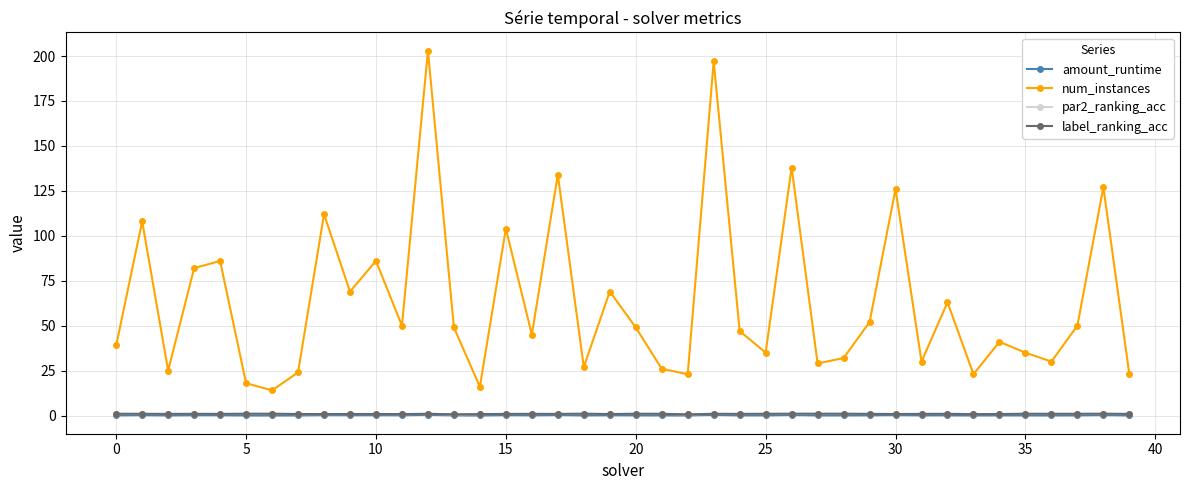

True or false: par2_ranking_acc has more than 0 points higher than both neighbors.

True